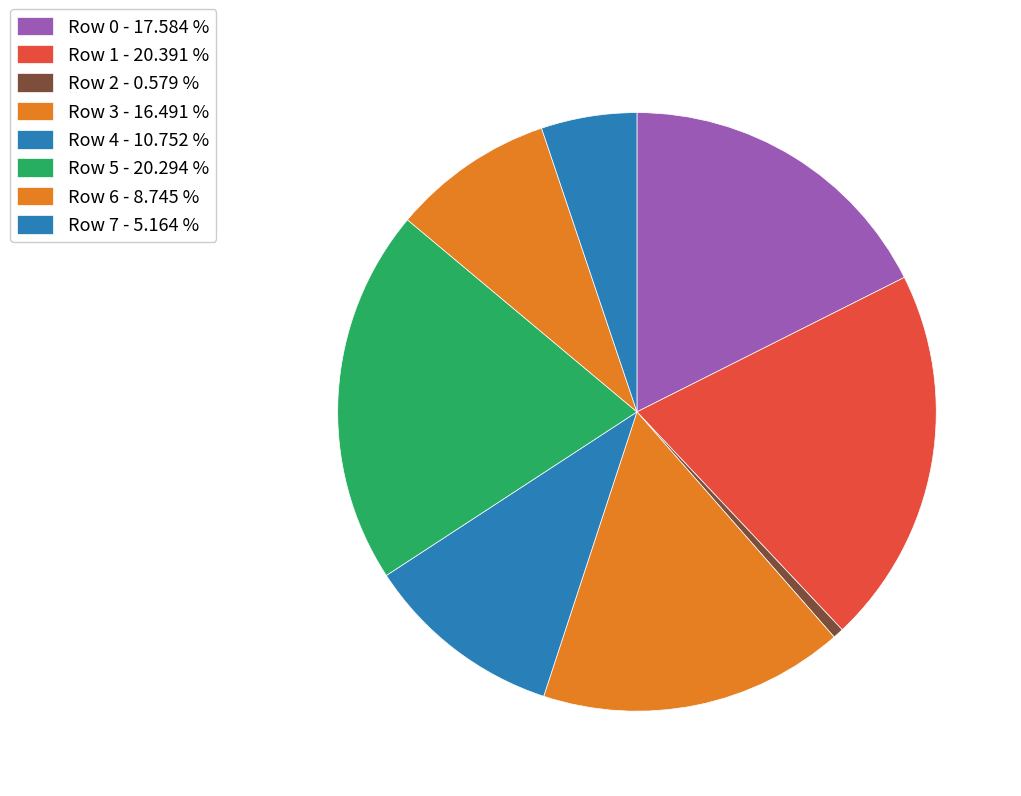

Combined, what portion of the pie is Row 6 and Row 4?

19.5%